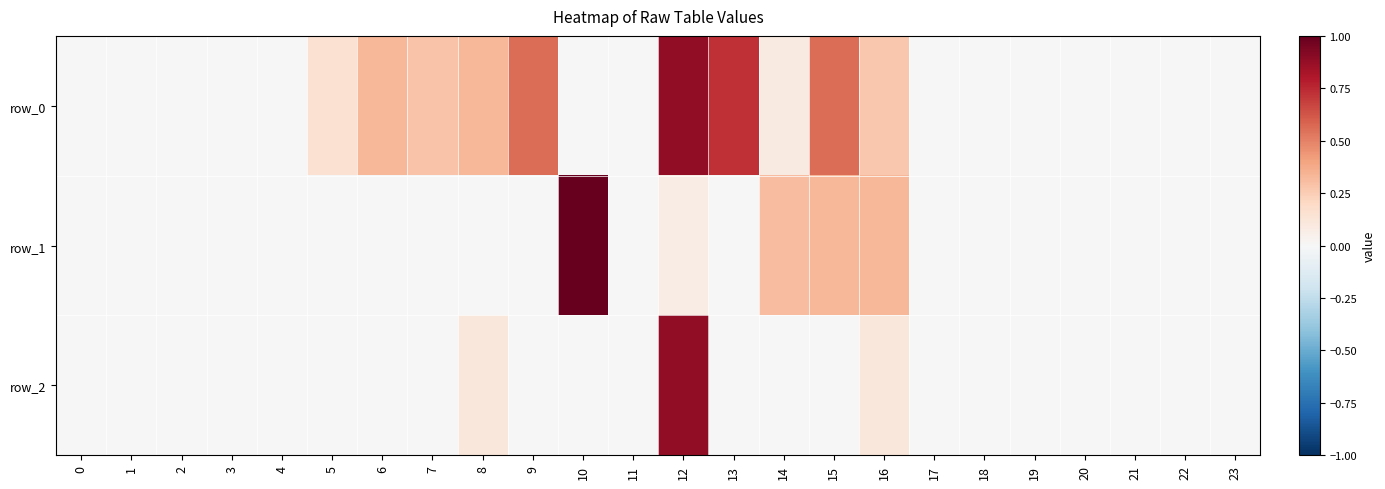

Is it true that row_0 equals 0.6 at 2?

False